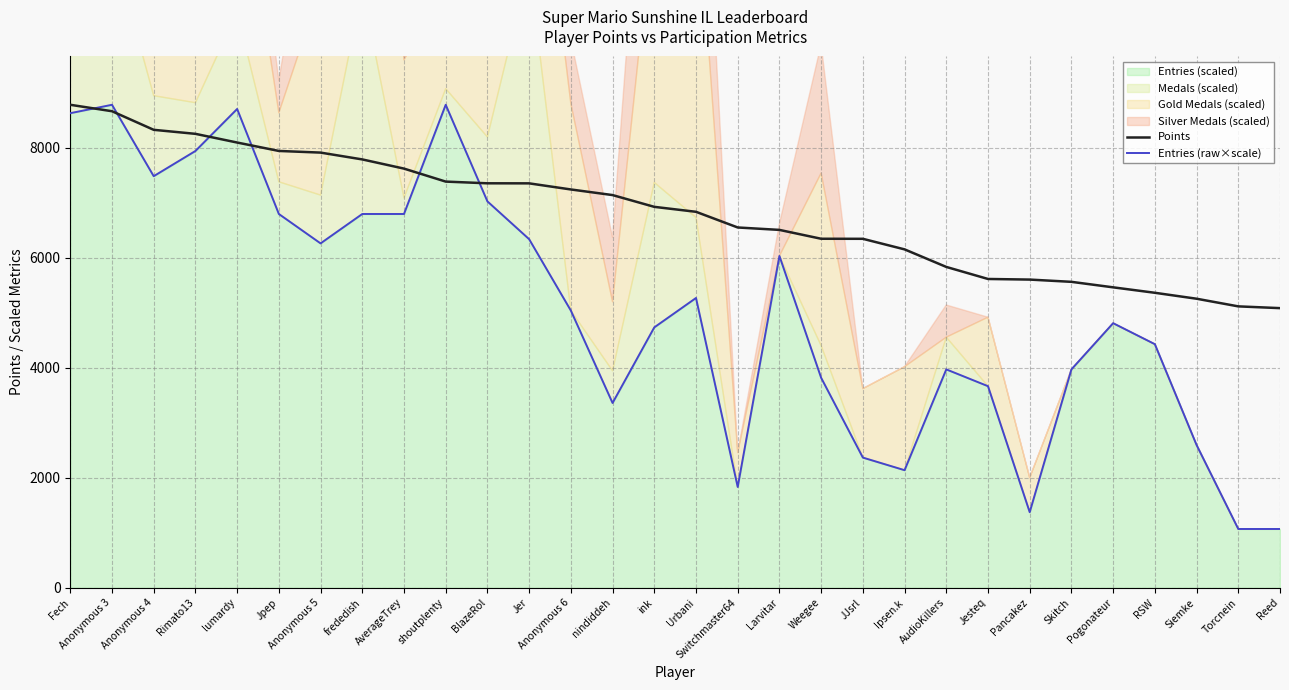

What is the sum of the Points values at Fech and Larvitar?

15284.0